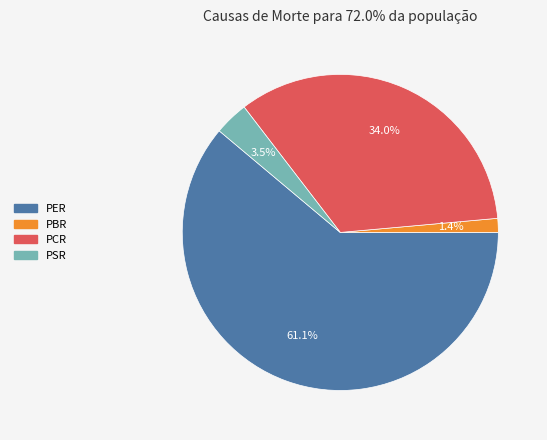

Does PER represent more than half of the total?

Yes